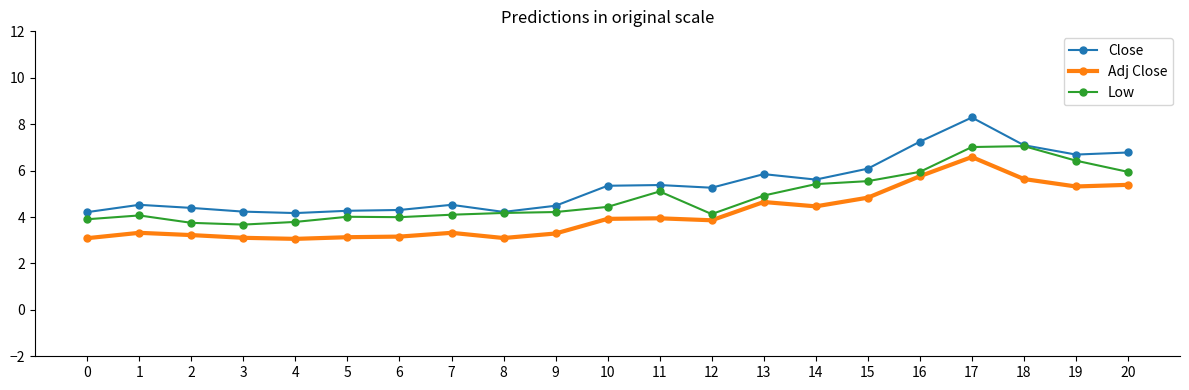

What is the spread (max minus min) of values at 11?

1.4